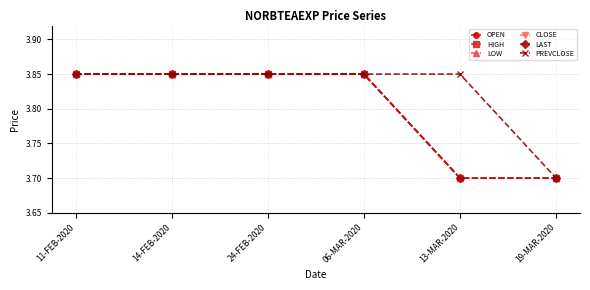

Reading left to right, list all the values displayed in this chart.

OPEN: 11-FEB-2020=3.9	14-FEB-2020=3.9	24-FEB-2020=3.9	06-MAR-2020=3.9	13-MAR-2020=3.7	19-MAR-2020=3.7
HIGH: 11-FEB-2020=3.9	14-FEB-2020=3.9	24-FEB-2020=3.9	06-MAR-2020=3.9	13-MAR-2020=3.7	19-MAR-2020=3.7
LOW: 11-FEB-2020=3.9	14-FEB-2020=3.9	24-FEB-2020=3.9	06-MAR-2020=3.9	13-MAR-2020=3.7	19-MAR-2020=3.7
CLOSE: 11-FEB-2020=3.9	14-FEB-2020=3.9	24-FEB-2020=3.9	06-MAR-2020=3.9	13-MAR-2020=3.7	19-MAR-2020=3.7
LAST: 11-FEB-2020=3.9	14-FEB-2020=3.9	24-FEB-2020=3.9	06-MAR-2020=3.9	13-MAR-2020=3.7	19-MAR-2020=3.7
PREVCLOSE: 11-FEB-2020=3.9	14-FEB-2020=3.9	24-FEB-2020=3.9	06-MAR-2020=3.9	13-MAR-2020=3.9	19-MAR-2020=3.7